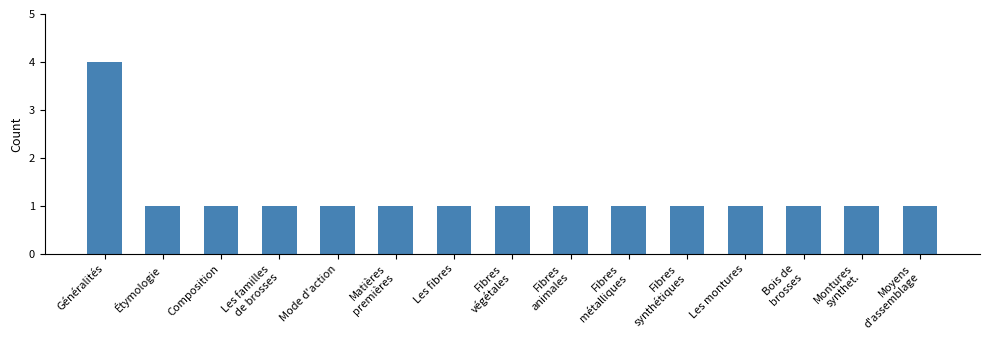

What is the sum of all values?

18